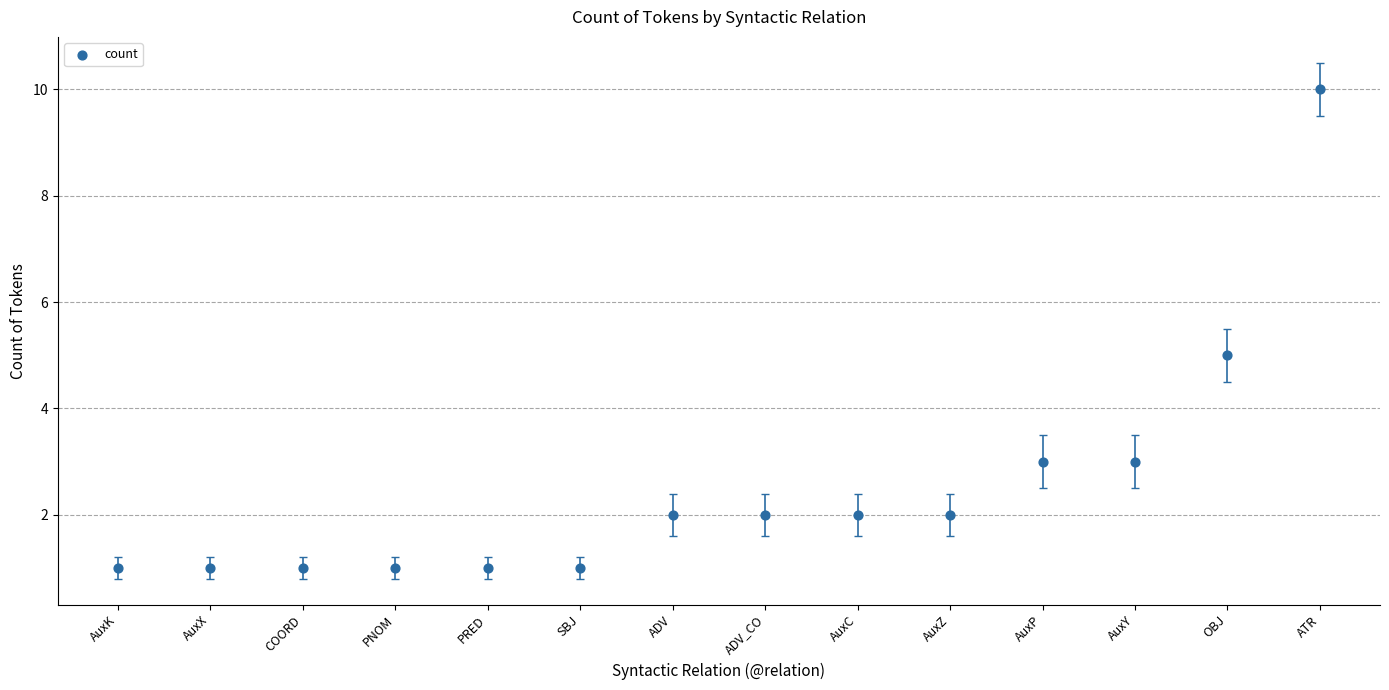

What is the range of Y values (max minus min)?

9